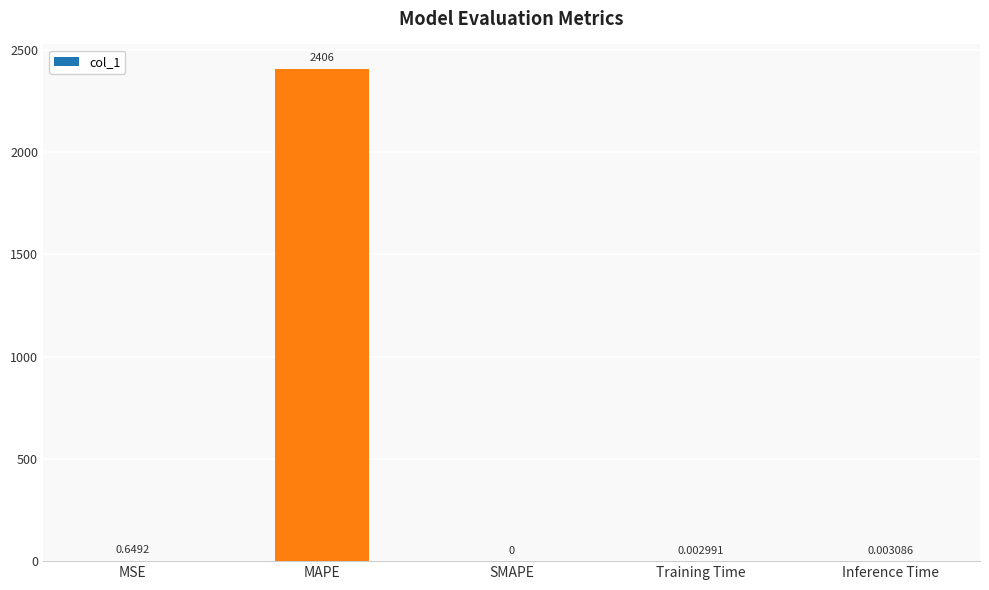

At which label is the value closest to 1202?

MSE